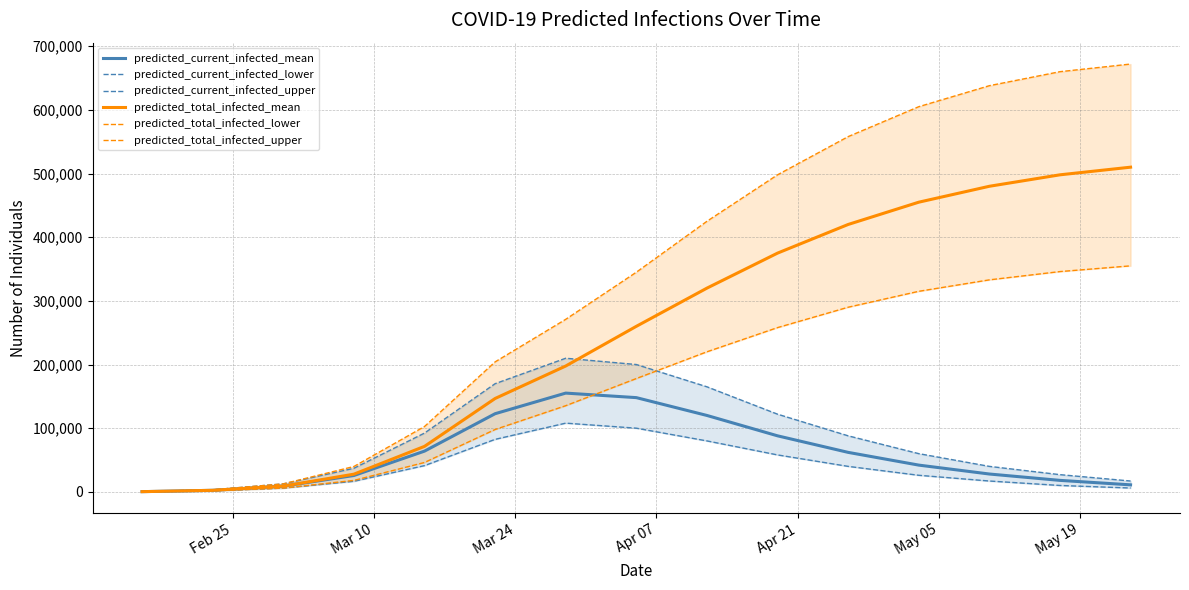

Reading left to right, extract all data points from this chart.

predicted_current_infected_mean: 301	2406	8982	25658	63955	122743	155108	148000	120000	88000	62000	42000	28000	18000	11000
predicted_current_infected_lower: 200	1600	5908	16562	41192	82446	107908	100000	80000	58000	40000	26000	17000	10000	6000
predicted_current_infected_upper: 400	3200	12512	37025	92297	169894	209867	200000	165000	122000	88000	60000	40000	27000	17000
predicted_total_infected_mean: 301	2406	8982	27763	71432	146642	197665	260000	320000	375000	420000	455000	480000	498000	510000
predicted_total_infected_lower: 200	1600	5908	17962	46122	97942	135330	178000	220000	258000	290000	315000	333000	346000	355000
predicted_total_infected_upper: 400	3200	12512	39825	102631	204140	271005	345000	425000	498000	558000	605000	638000	660000	672000